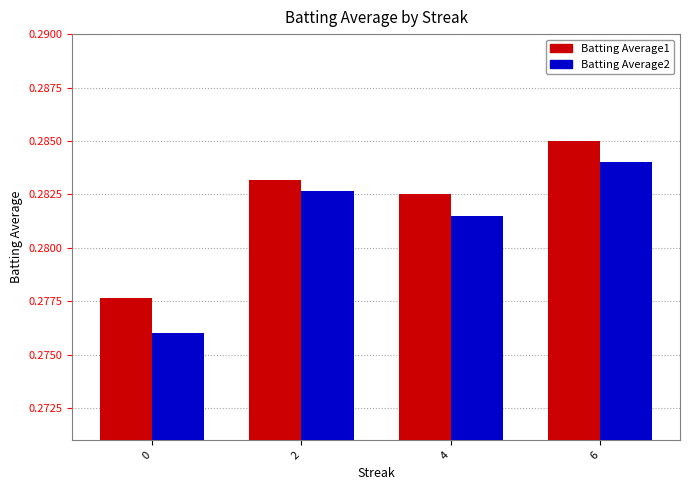

The Batting Average2 series shows 0.2 at 0. True or false?

False